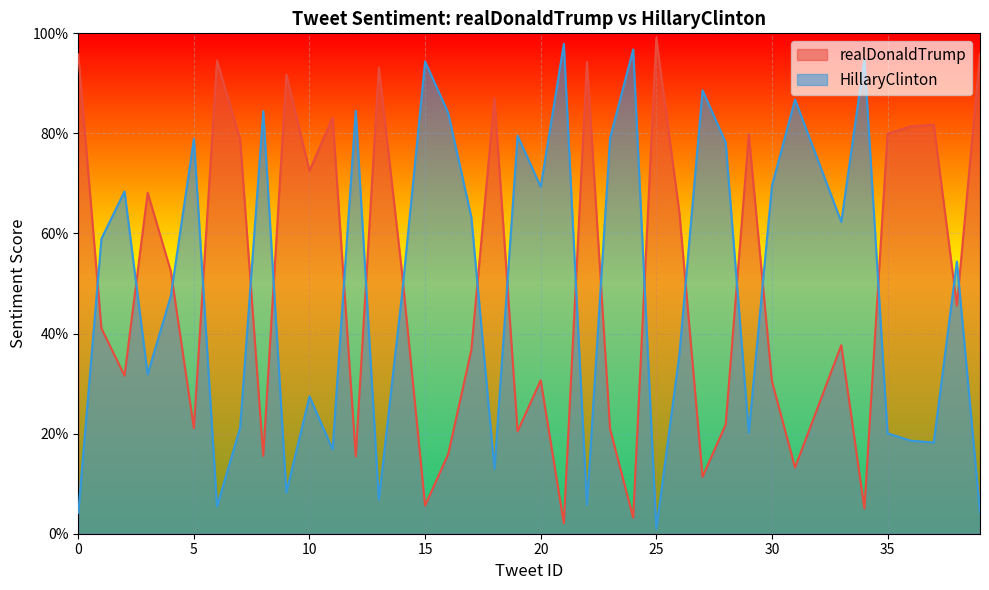

What is the difference between the realDonaldTrump values at 16 and 35?

0.6